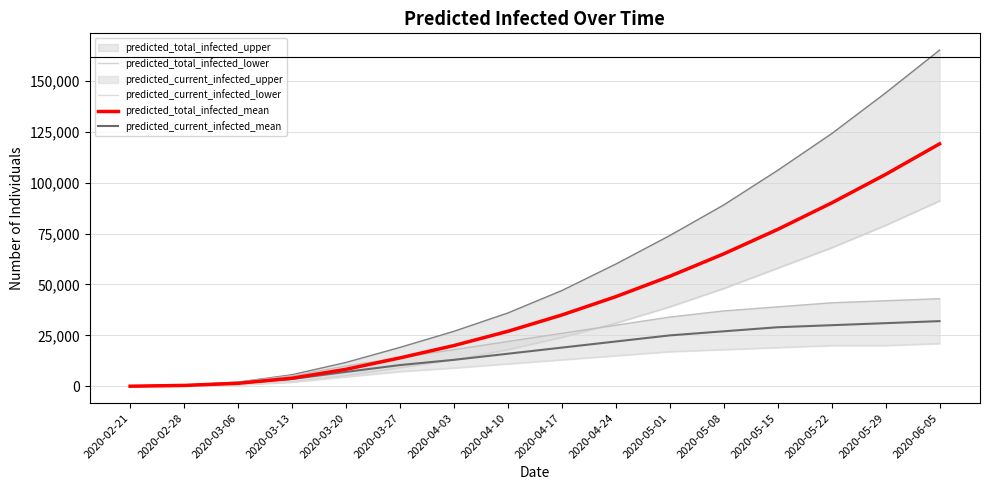

The predicted_current_infected_lower series shows 9000 at 2020-04-03. True or false?

True